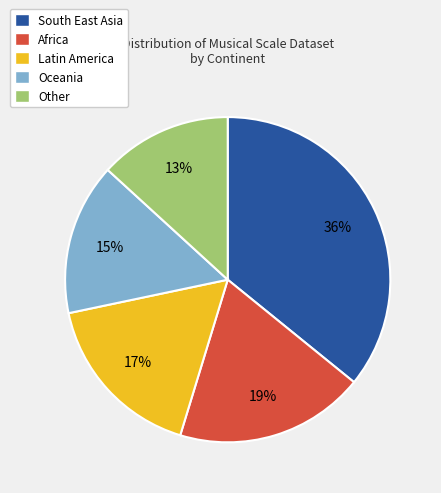

True or false: Other accounts for 13% of the total.

True